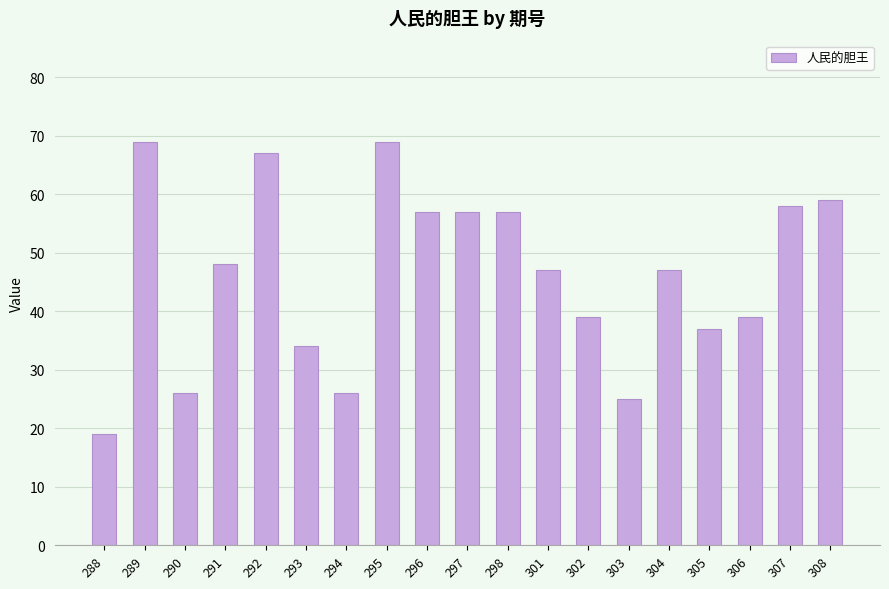

How many series are shown in this chart?

1